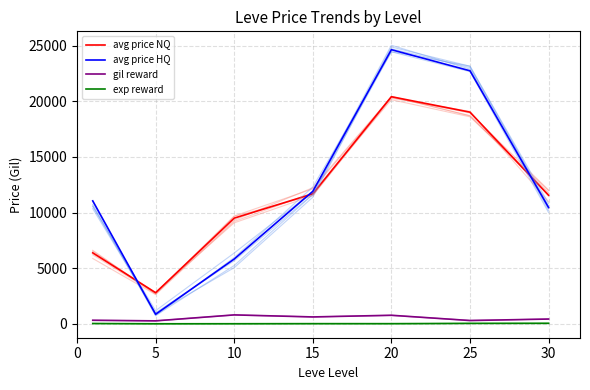

The avg price HQ series shows 8295.3 at 10. True or false?

False